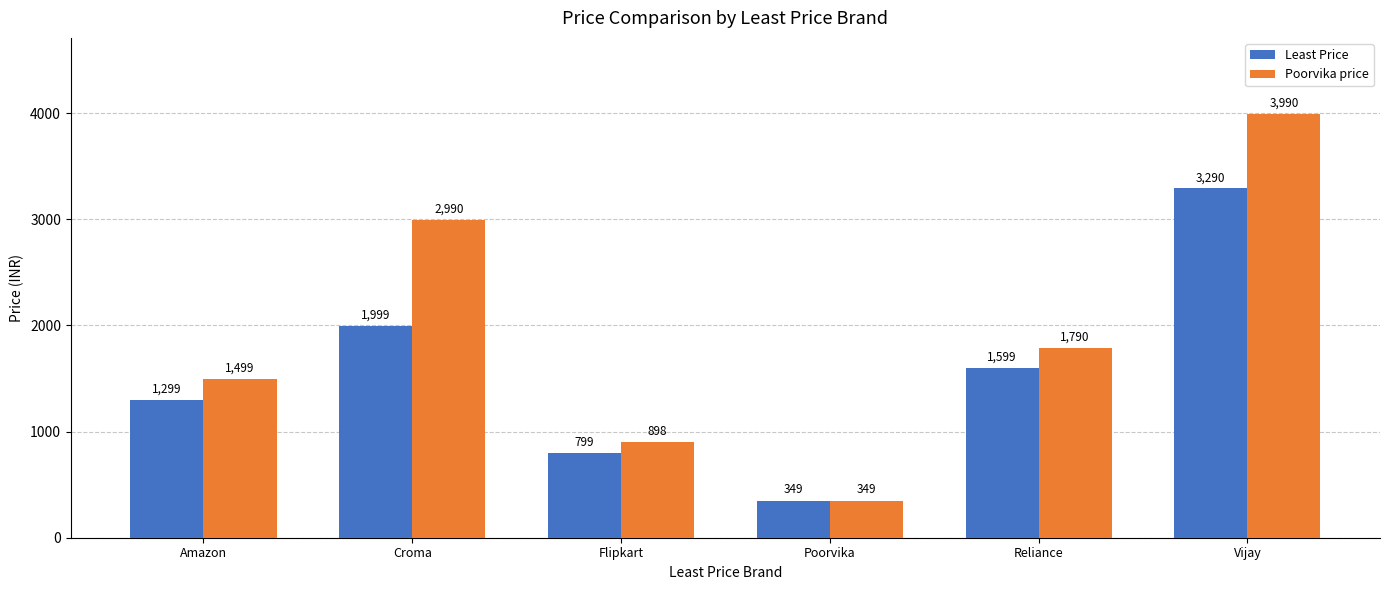

What is the difference between the Least Price values at Vijay and Amazon?

1991